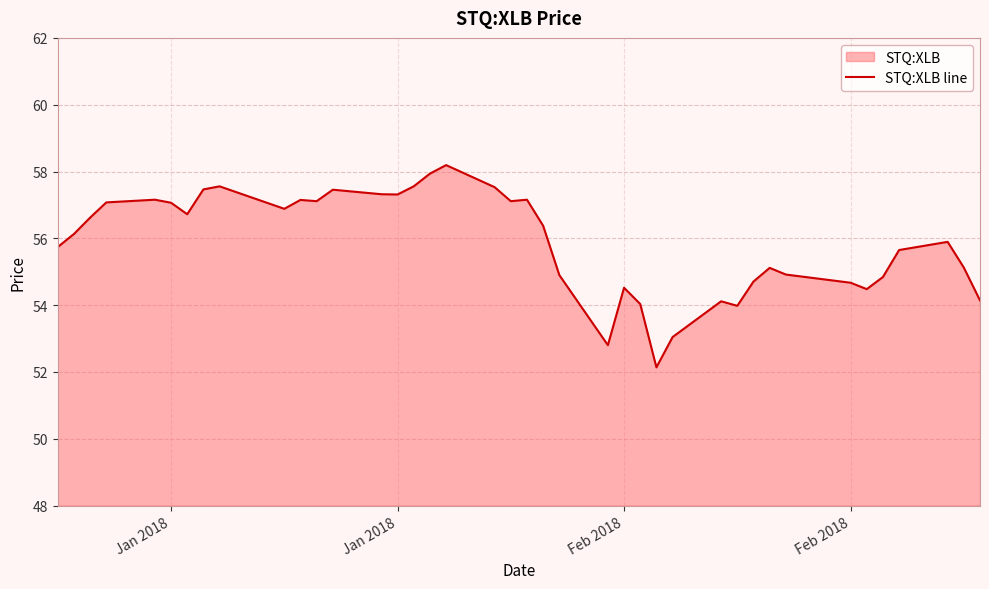

How many lines are shown in the chart?

1